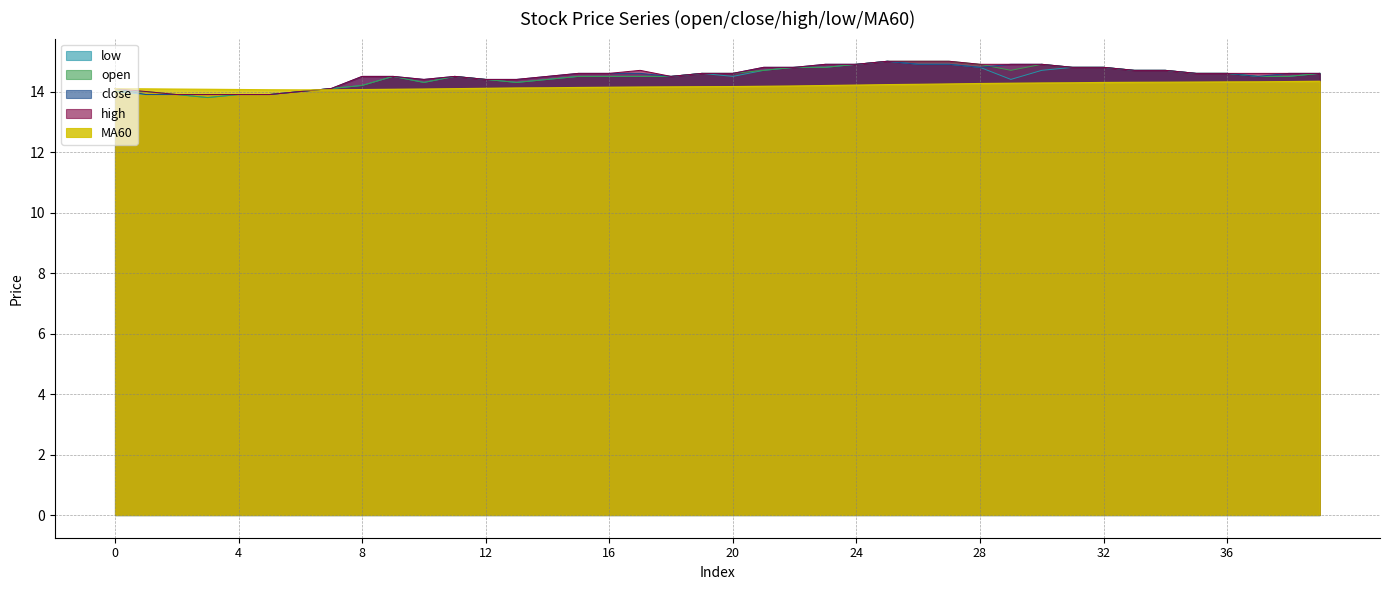

At which category does the chart reach its minimum across all series?

3